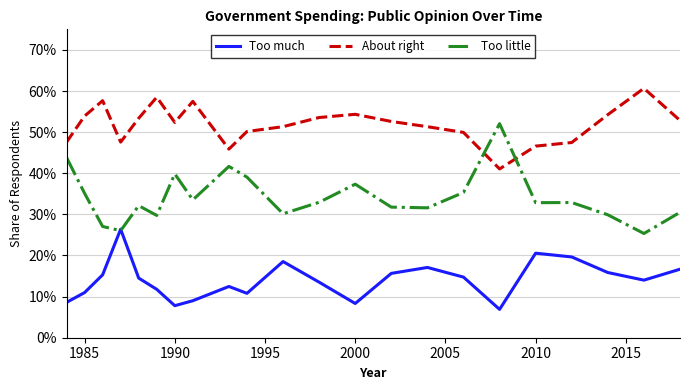

What is the value of the Too little point at the 19th from the left?

0.3